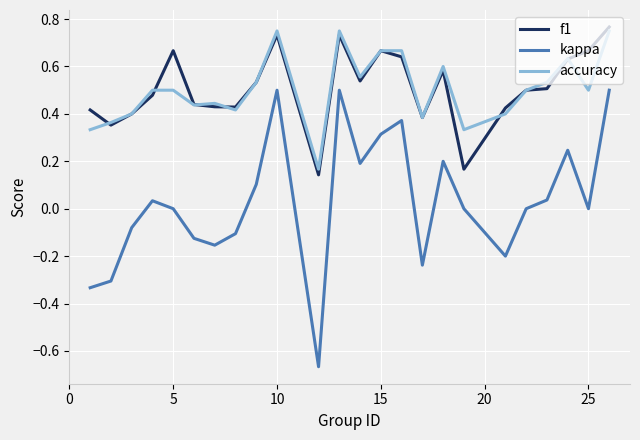

True or false: f1 and kappa intersect in this chart.

False